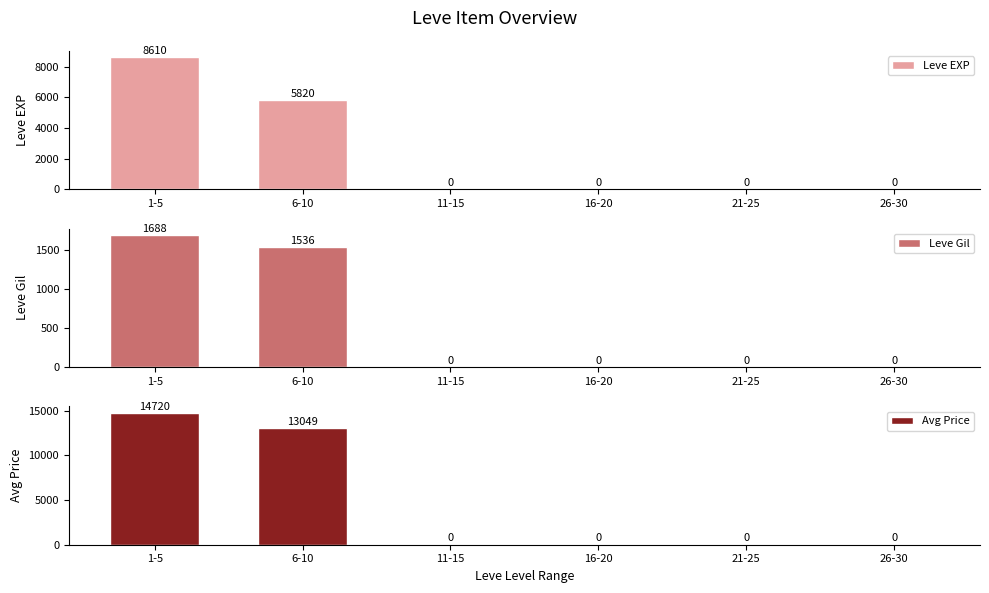

Reading left to right, extract all data points from this chart.

Leve EXP: 8610.0	5820.0	0.0	0.0	0.0	0.0
Leve Gil: 1688.0	1536.0	0.0	0.0	0.0	0.0
Avg Price: 14720.1	13049.4	0.0	0.0	0.0	0.0